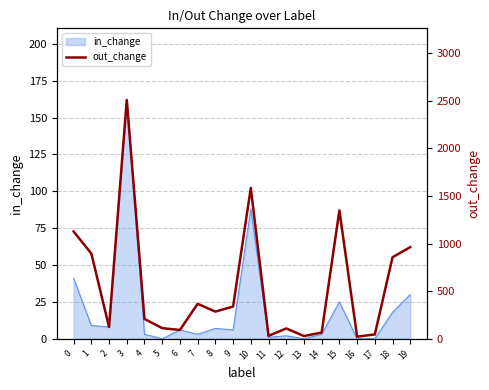

What is the difference between the maximum and second lowest values?

2480